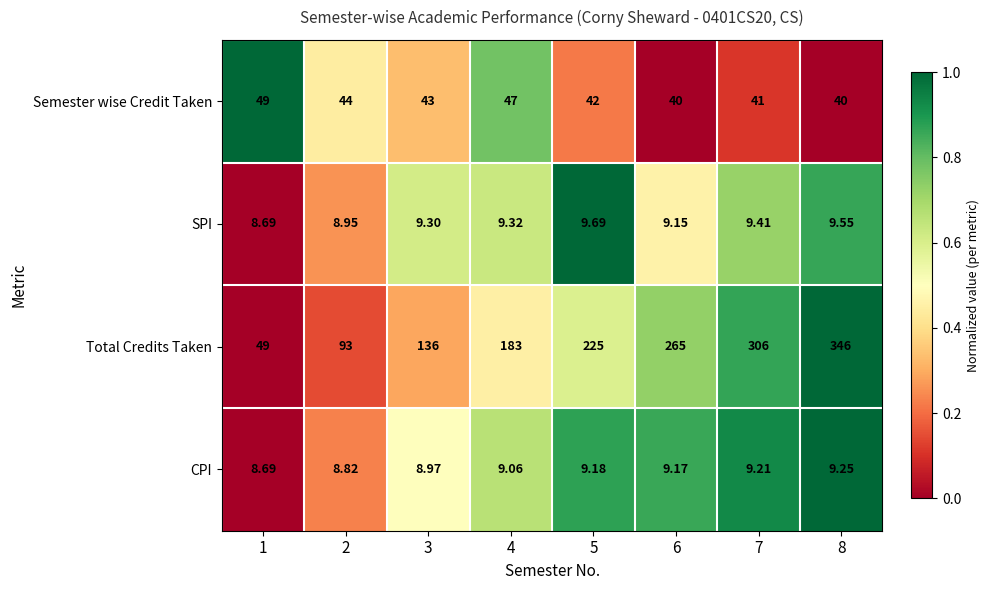

Rank the series at 5 from lowest to highest value.

CPI, SPI, Semester wise Credit Taken, Total Credits Taken